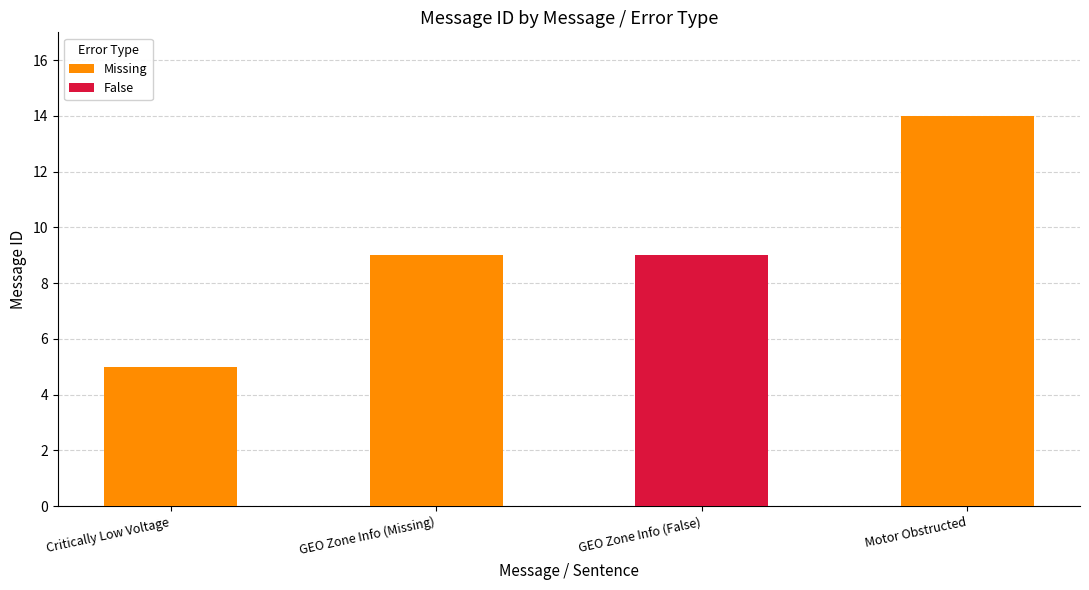

The chart shows a value of 4 at GEO Zone Info (Missing). True or false?

False